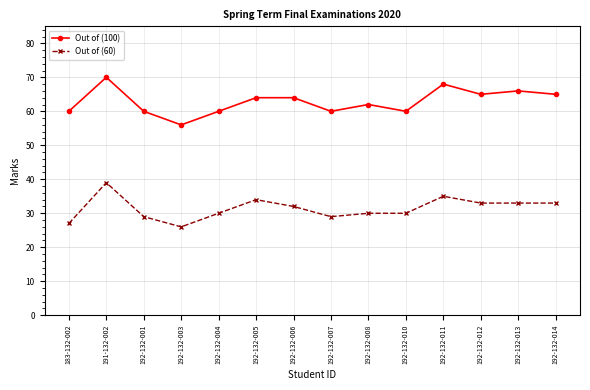

At which category does the chart reach its minimum across all series?

192-132-003